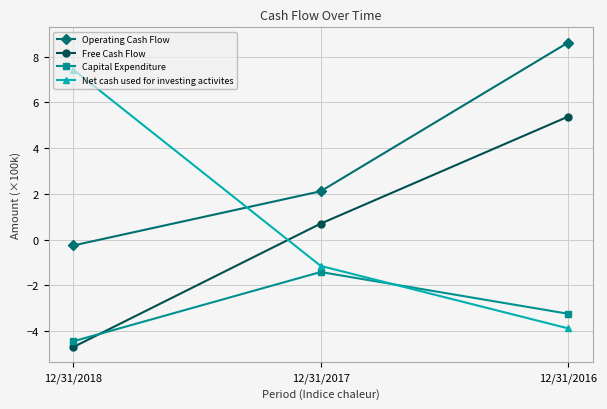

The Capital Expenditure series shows -1.4 at 12/31/2017. True or false?

True